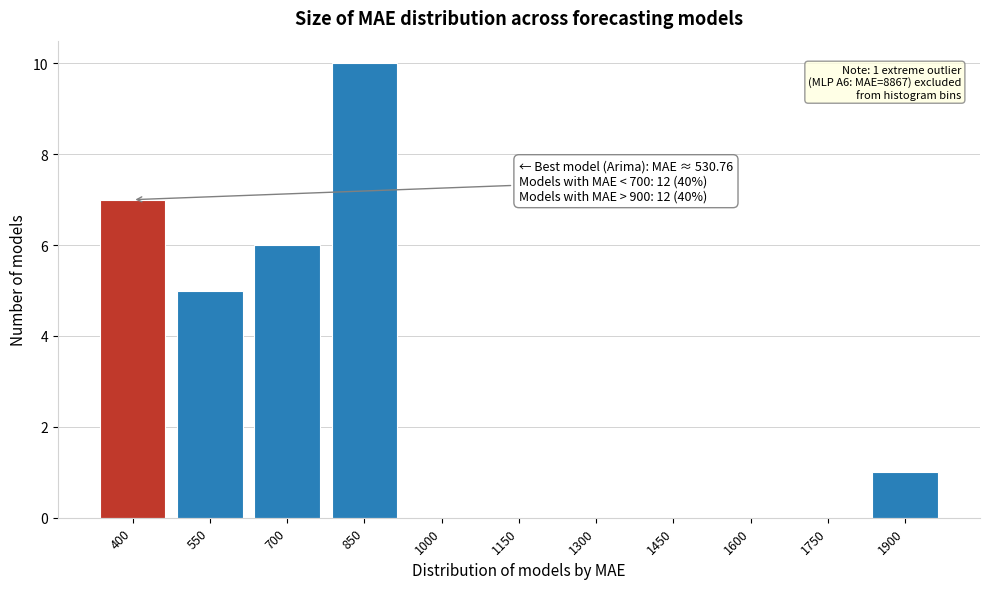

Reading left to right, list all the values displayed in this chart.

400=7	550=5	700=6	850=10	1000=0	1150=0	1300=0	1450=0	1600=0	1750=0	1900=1